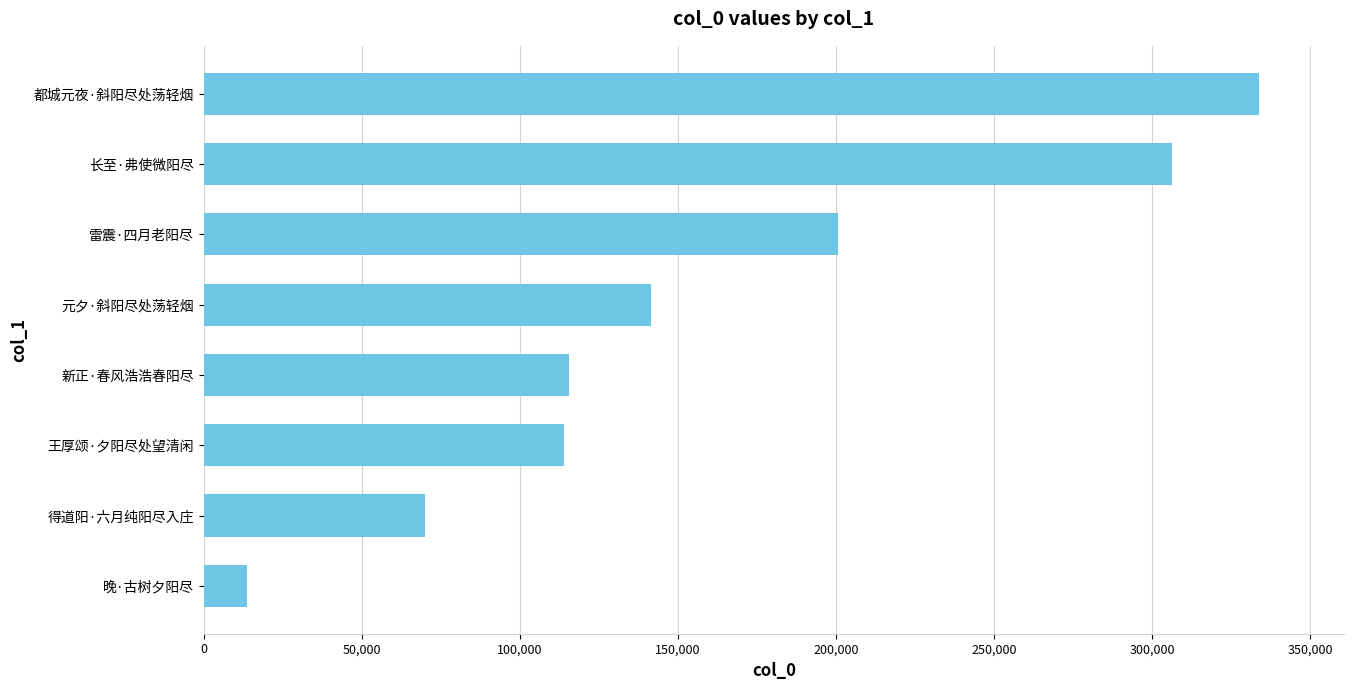

What is the difference between the values at 晚·古树夕阳尽 and 长至·弗使微阳尽?

292558